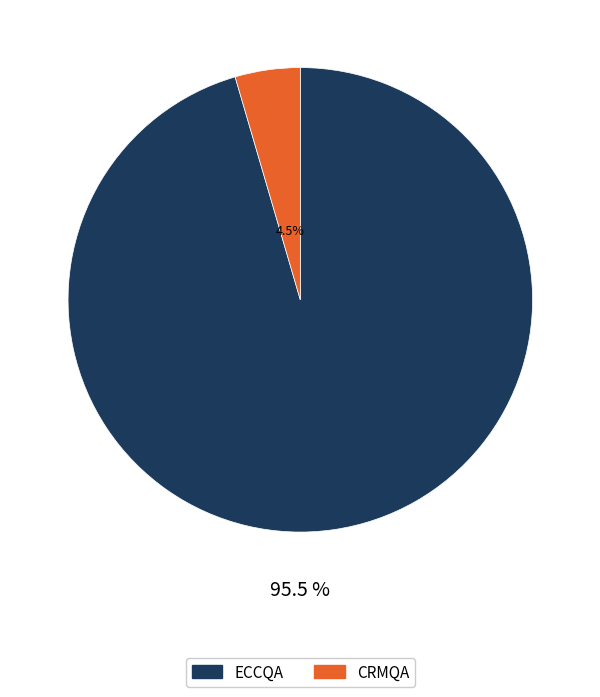

Rank the categories by value from lowest to highest.

CRMQA, ECCQA